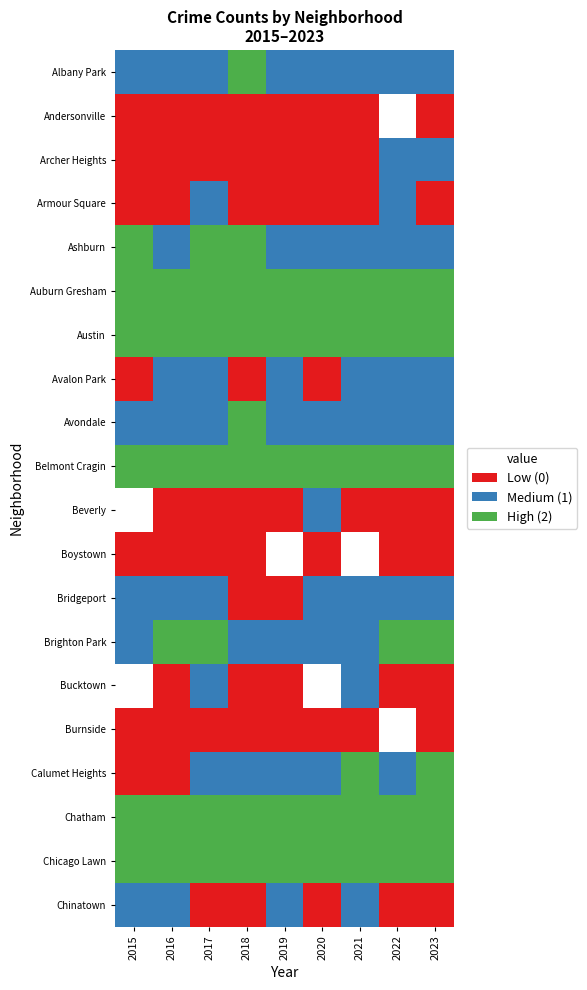

How many Armour Square values are between 0 and 1?

9